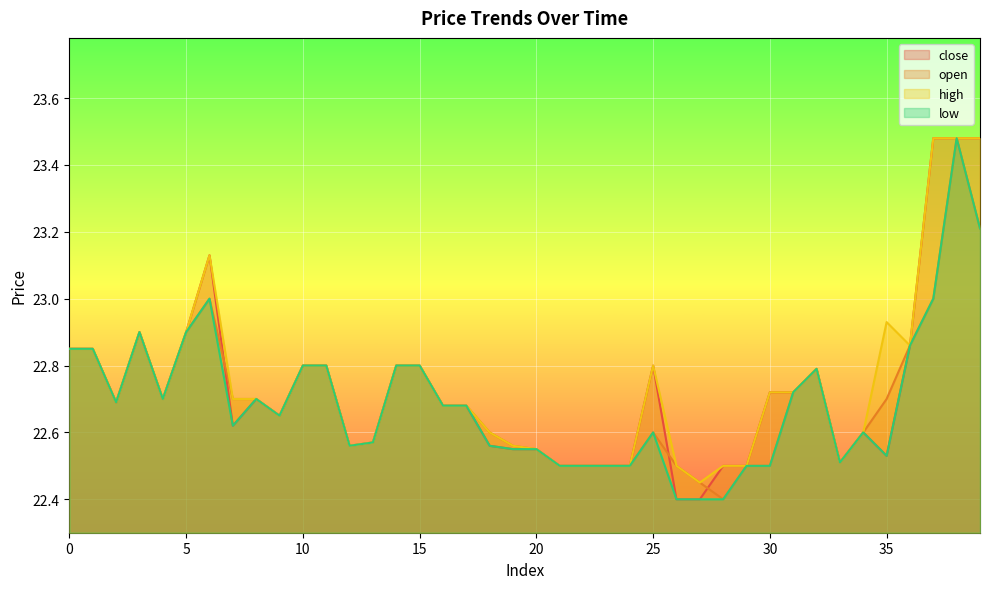

What is the average value of the open series?

22.7